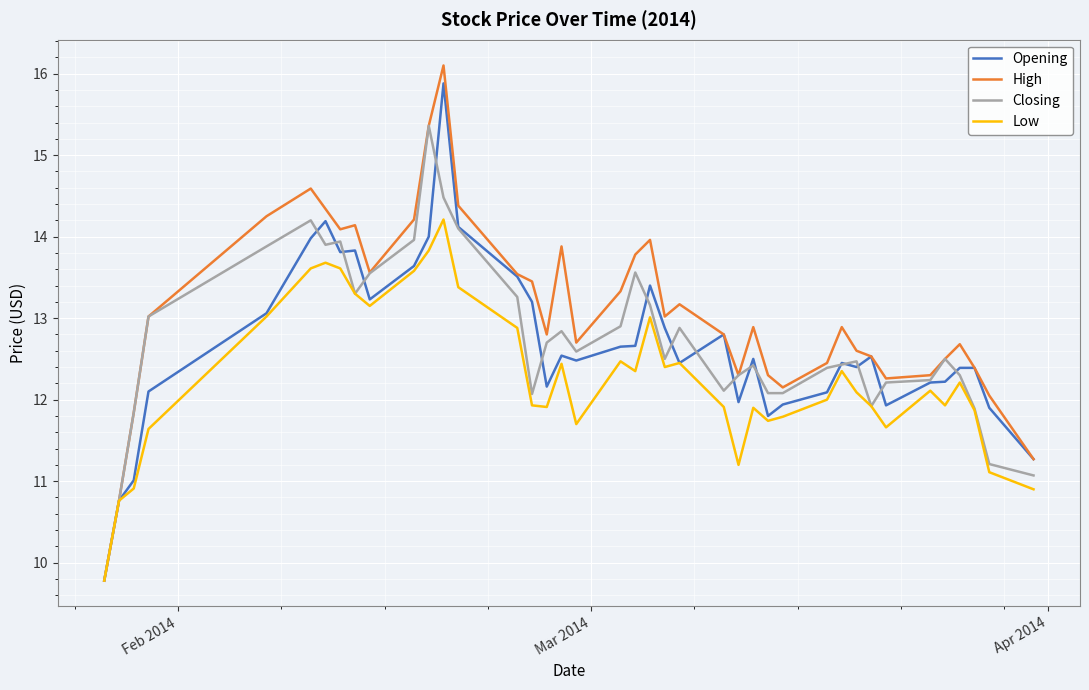

Which series has the widest spread of values?

High